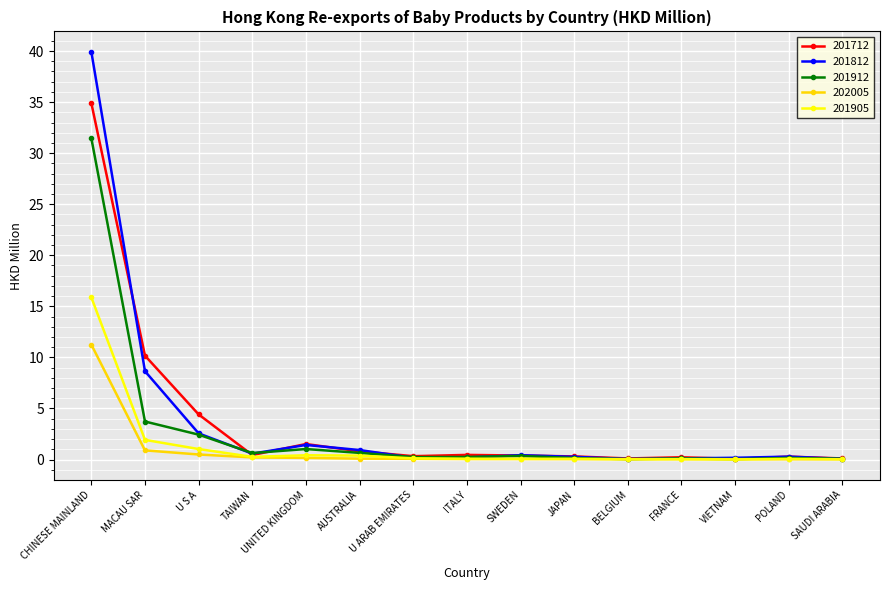

What is the total value across all series at UNITED KINGDOM?

4.5